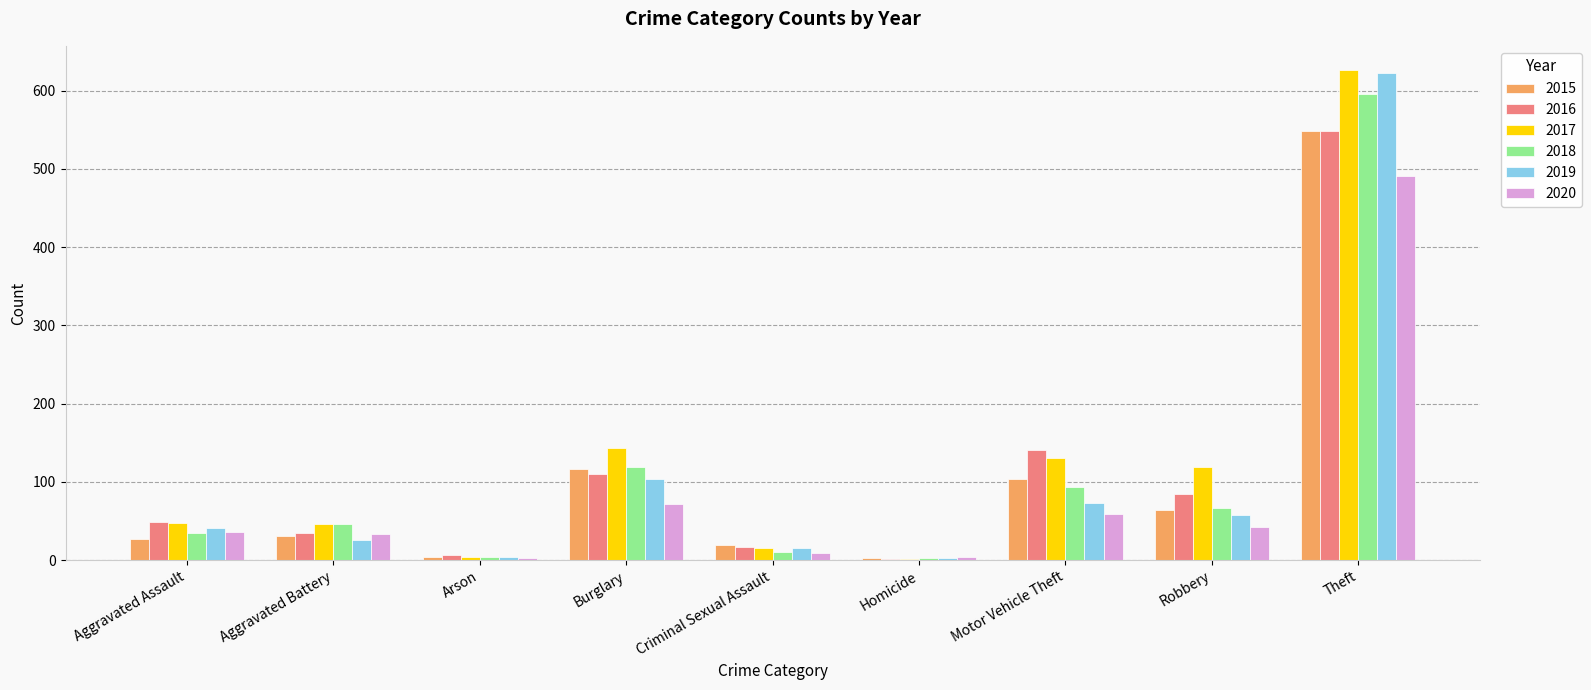

What is the difference between the maximum and minimum values in the 2015 series?

545